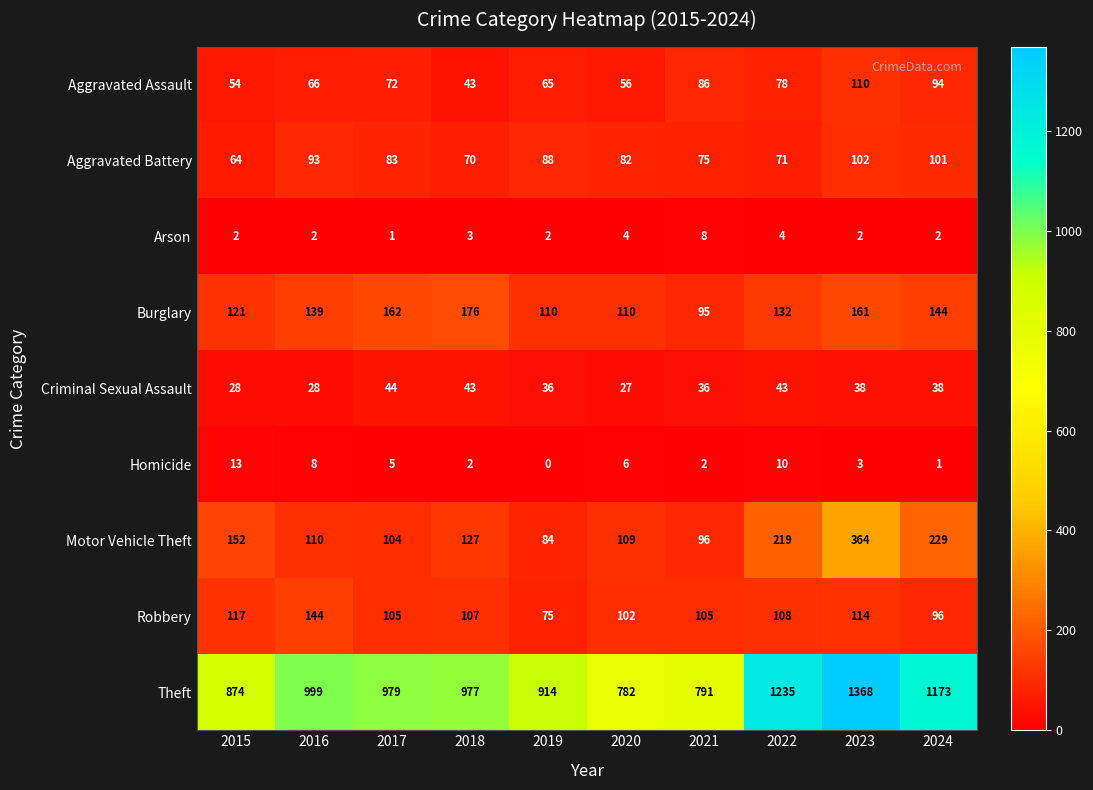

Is it true that Homicide equals 1 at 2024?

True